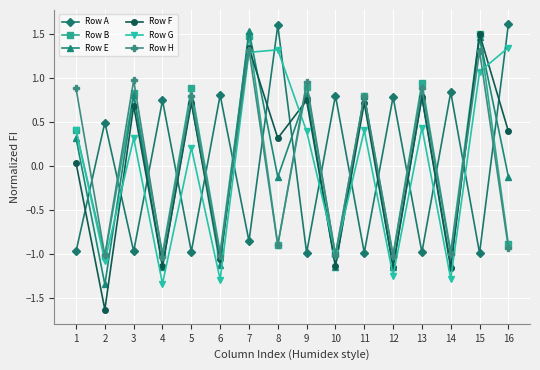

What is the smallest value displayed?

-1.6